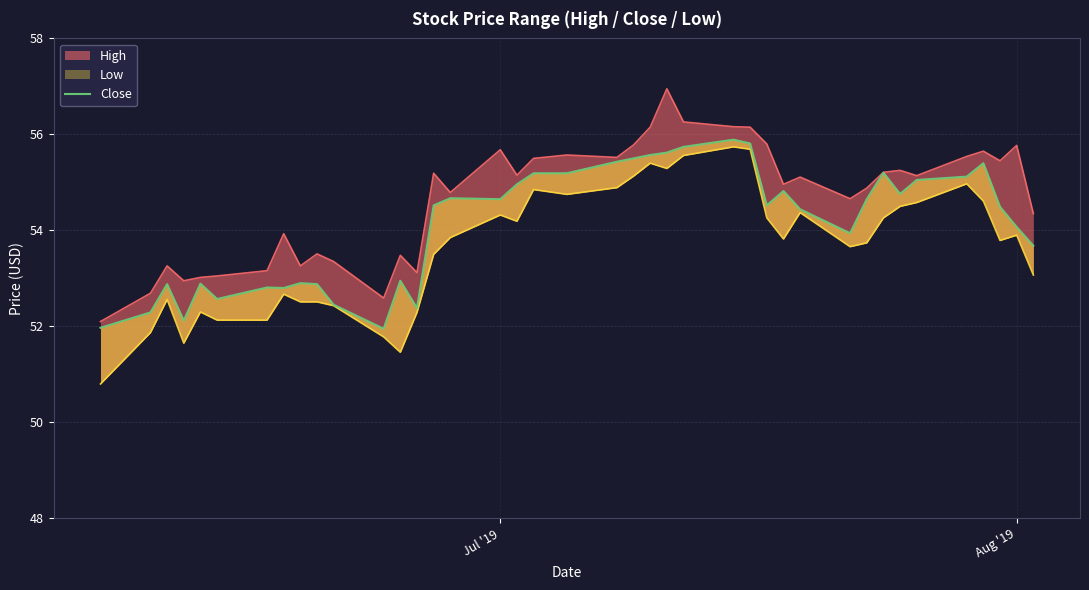

Reading right to left, transcribe all the data shown in this chart.

53.7	54.1	54.5	55.4	55.1	55.0	54.8	55.2	54.7	53.9	54.4	54.8	54.5	55.8	55.9	55.7	55.6	55.6	55.5	55.4	55.2	55.2	55.0	54.7	54.7	54.5	52.4	53.0	52.0	52.5	52.9	52.9	52.8	52.8	52.6	52.9	52.1	52.9	52.3	52.0